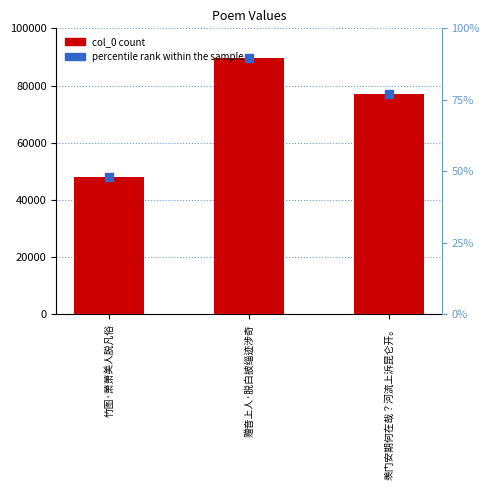

At how many categories does at least one series exceed 64073?

2